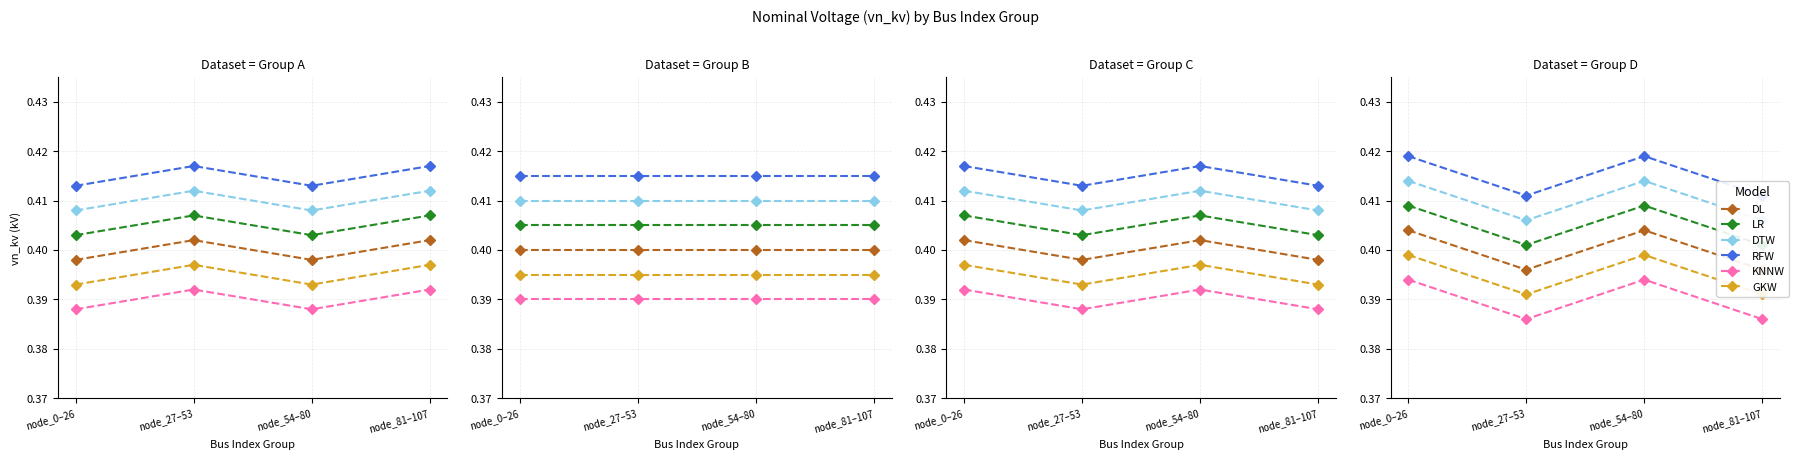

How many distinct data groups are displayed?

6